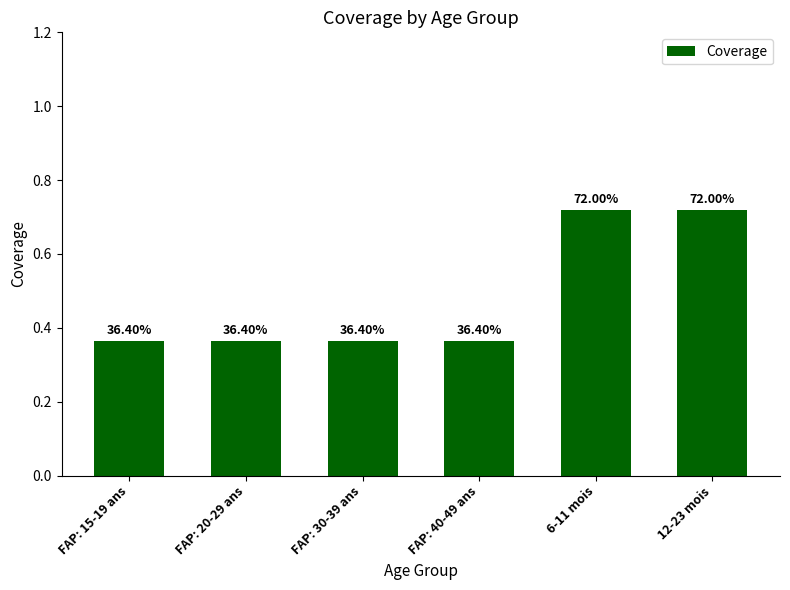

Does the chart contain any negative values?

No